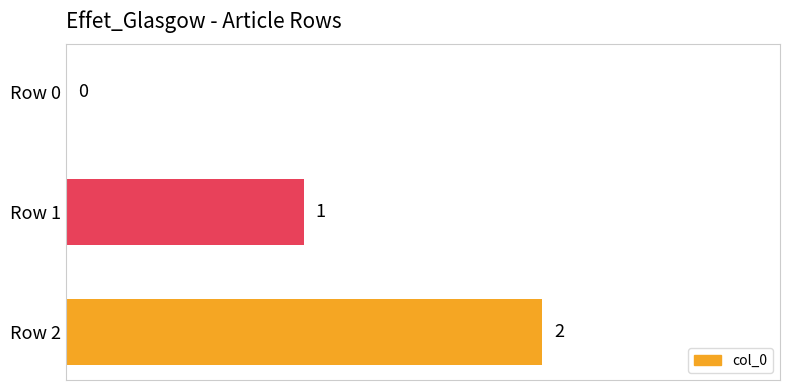

Is it true that the value at Row 1 is 1?

True